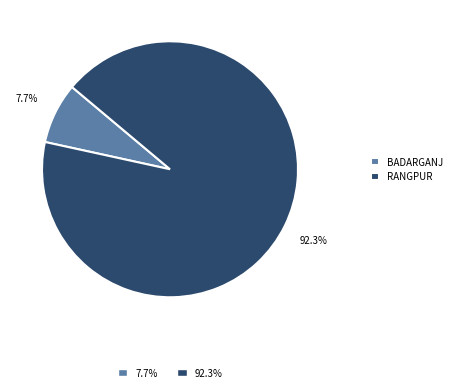

To the nearest percent, what is the difference between the largest and smallest slice percentages?

85%